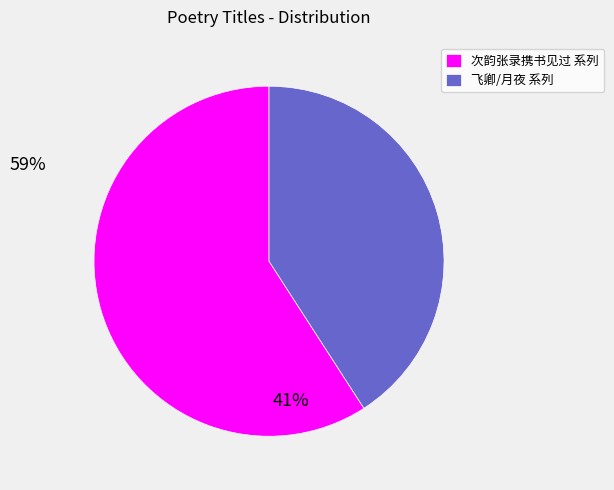

Which category accounts for the majority?

次韵张录携书见过 系列